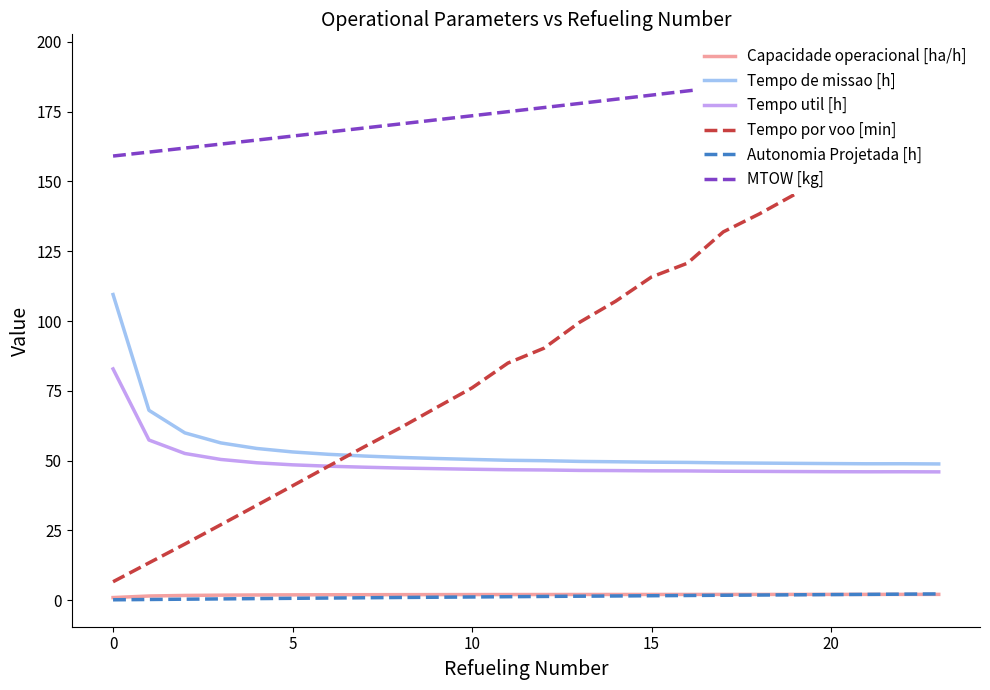

How many data points in Capacidade operacional [ha/h] are less than 2?

12